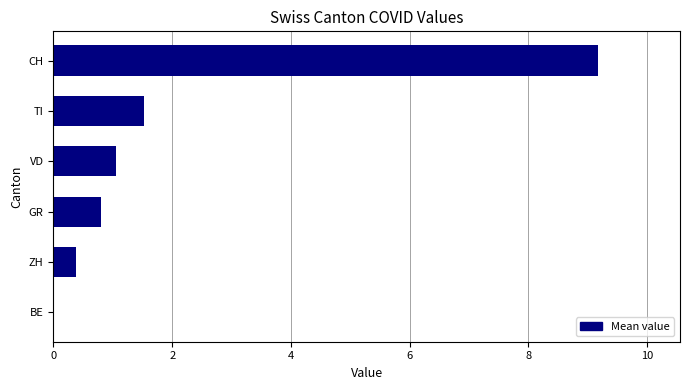

Which has a higher value, BE or VD?

VD